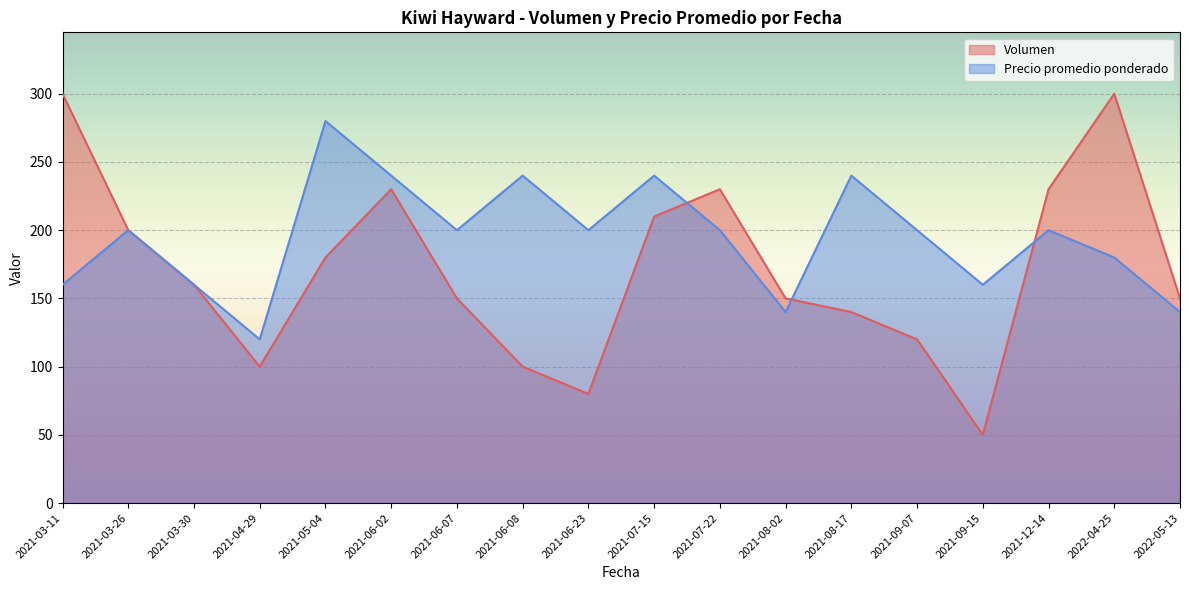

What is the average value of the Precio promedio ponderado series?

194